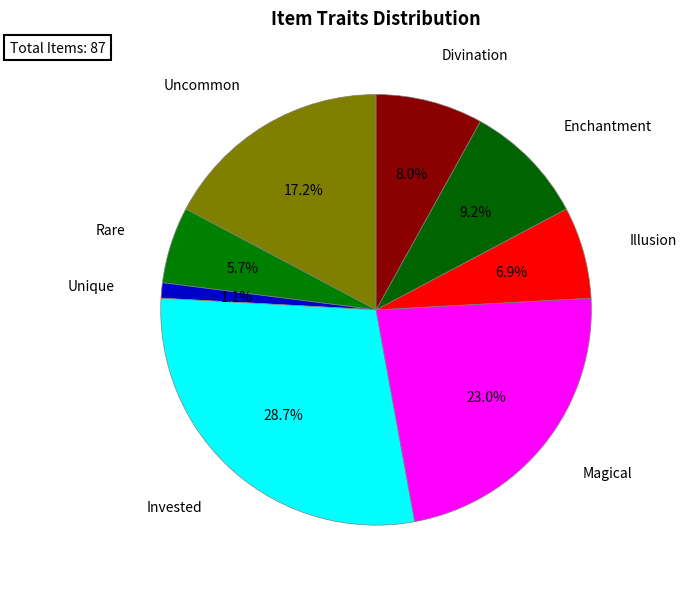

Count the number of slices in the pie.

8